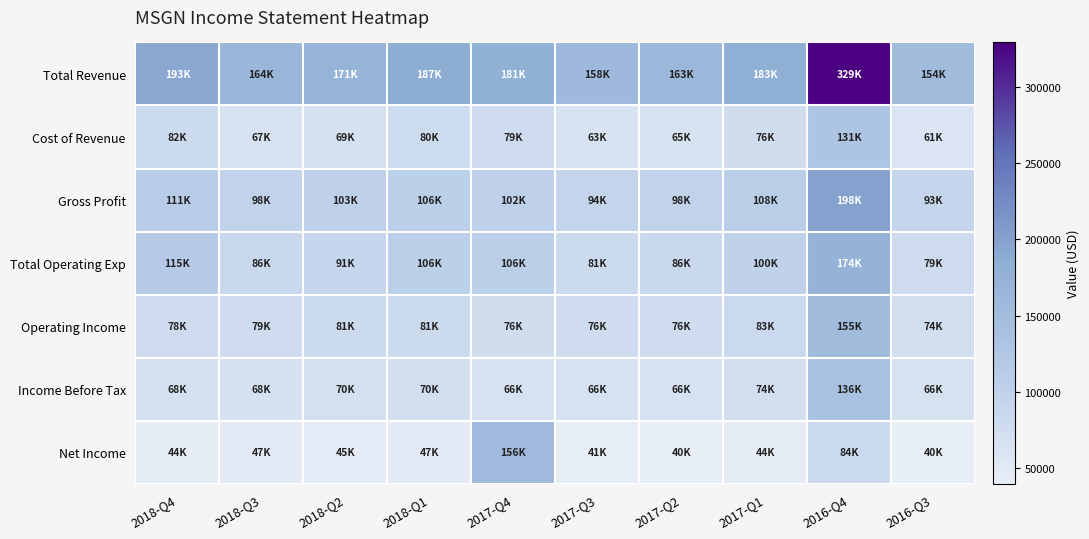

Which series has the widest spread of values?

Total Revenue